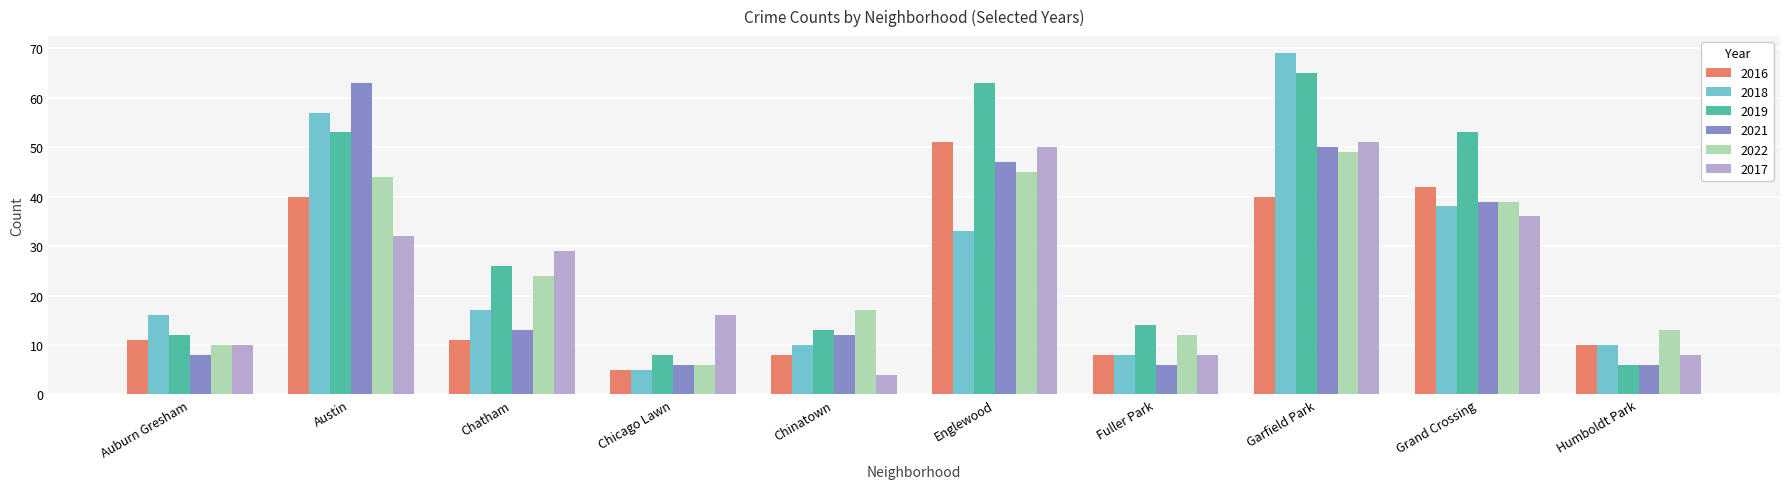

Reading left to right, transcribe all the data shown in this chart.

2016: Auburn Gresham=11	Austin=40	Chatham=11	Chicago Lawn=5	Chinatown=8	Englewood=51	Fuller Park=8	Garfield Park=40	Grand Crossing=42	Humboldt Park=10
2018: Auburn Gresham=16	Austin=57	Chatham=17	Chicago Lawn=5	Chinatown=10	Englewood=33	Fuller Park=8	Garfield Park=69	Grand Crossing=38	Humboldt Park=10
2019: Auburn Gresham=12	Austin=53	Chatham=26	Chicago Lawn=8	Chinatown=13	Englewood=63	Fuller Park=14	Garfield Park=65	Grand Crossing=53	Humboldt Park=6
2021: Auburn Gresham=8	Austin=63	Chatham=13	Chicago Lawn=6	Chinatown=12	Englewood=47	Fuller Park=6	Garfield Park=50	Grand Crossing=39	Humboldt Park=6
2022: Auburn Gresham=10	Austin=44	Chatham=24	Chicago Lawn=6	Chinatown=17	Englewood=45	Fuller Park=12	Garfield Park=49	Grand Crossing=39	Humboldt Park=13
2017: Auburn Gresham=10	Austin=32	Chatham=29	Chicago Lawn=16	Chinatown=4	Englewood=50	Fuller Park=8	Garfield Park=51	Grand Crossing=36	Humboldt Park=8